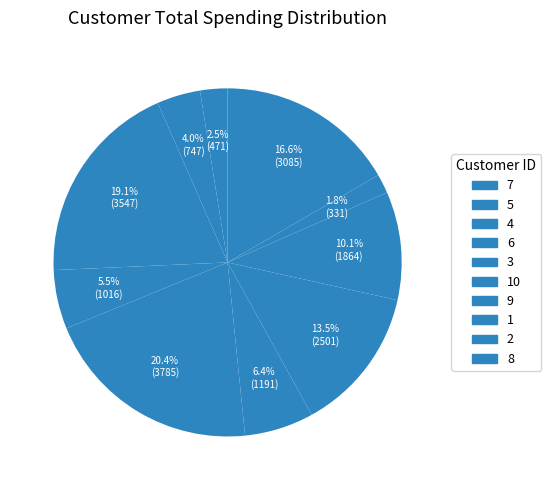

How many slices are in this pie chart?

10